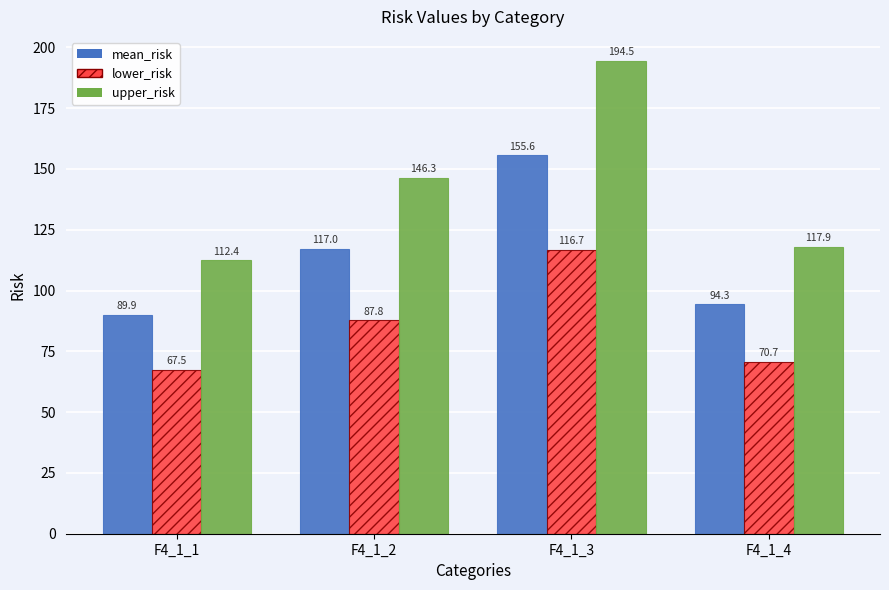

What is the sum of the lower_risk values at F4_1_1 and F4_1_3?

184.2